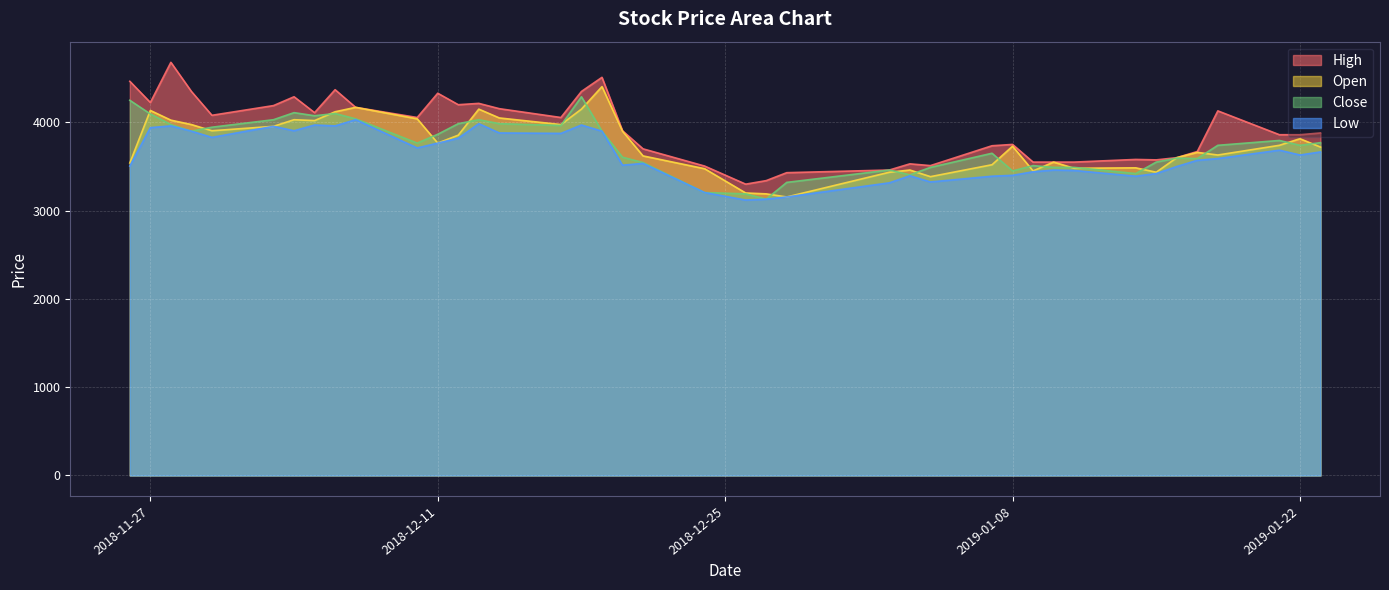

What is the minimum value for Close?

3130